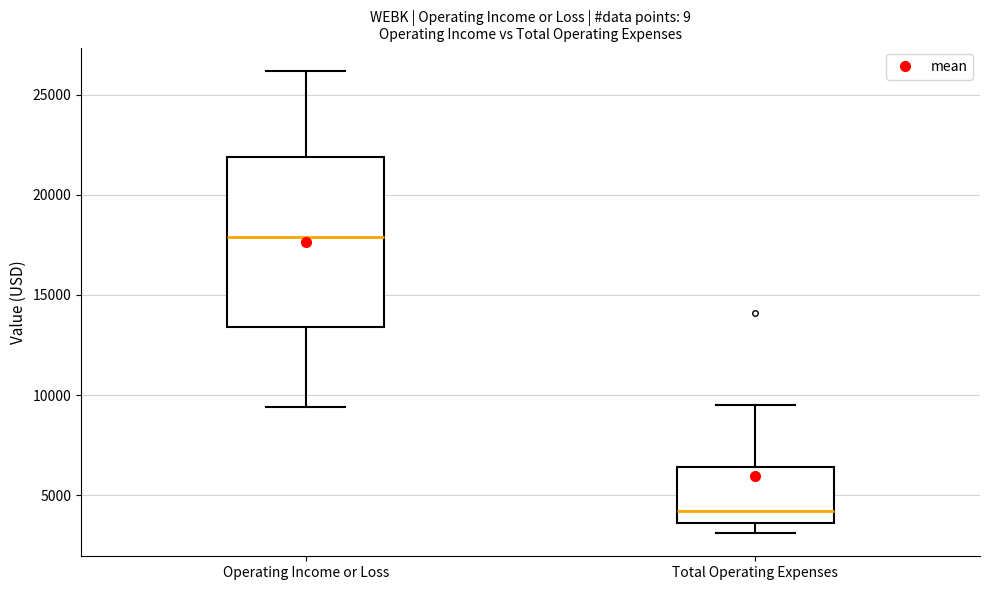

Comparing the boxes themselves (not the whiskers), which one is the tallest?

Operating Income or Loss